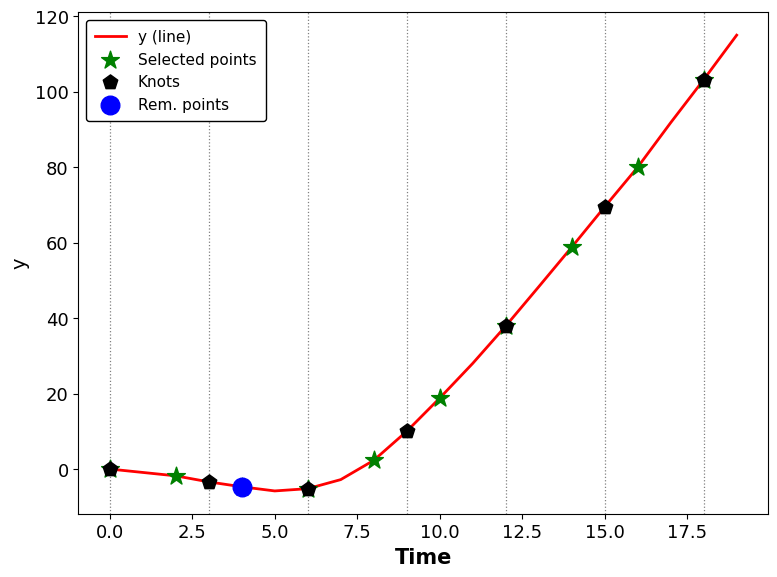

What is the smallest value displayed?

-5.8